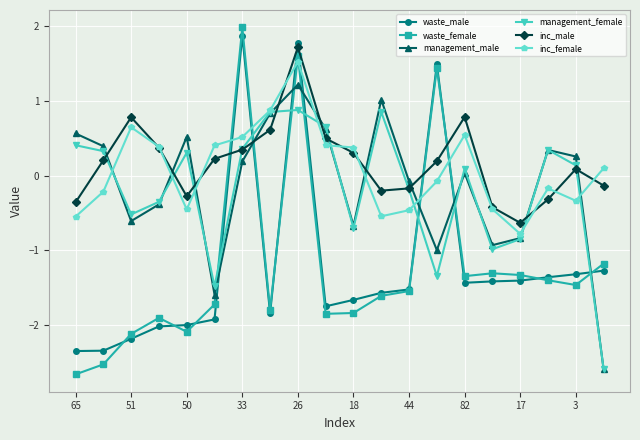

What are all the series names shown in the legend?

waste_male, waste_female, management_male, management_female, inc_male, inc_female